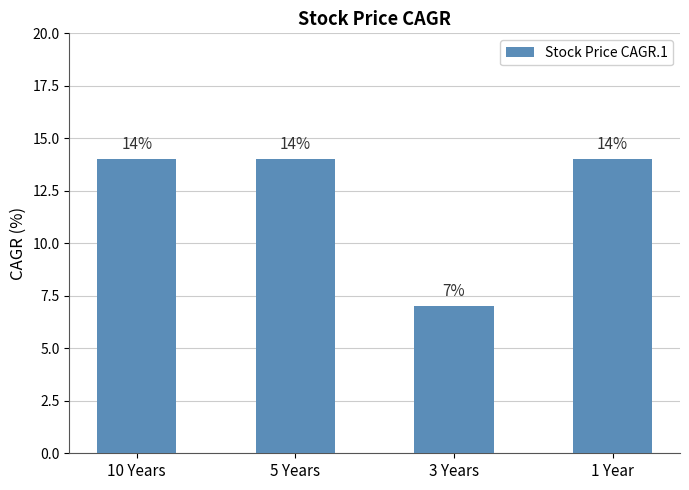

What is the minimum value shown in the chart?

7